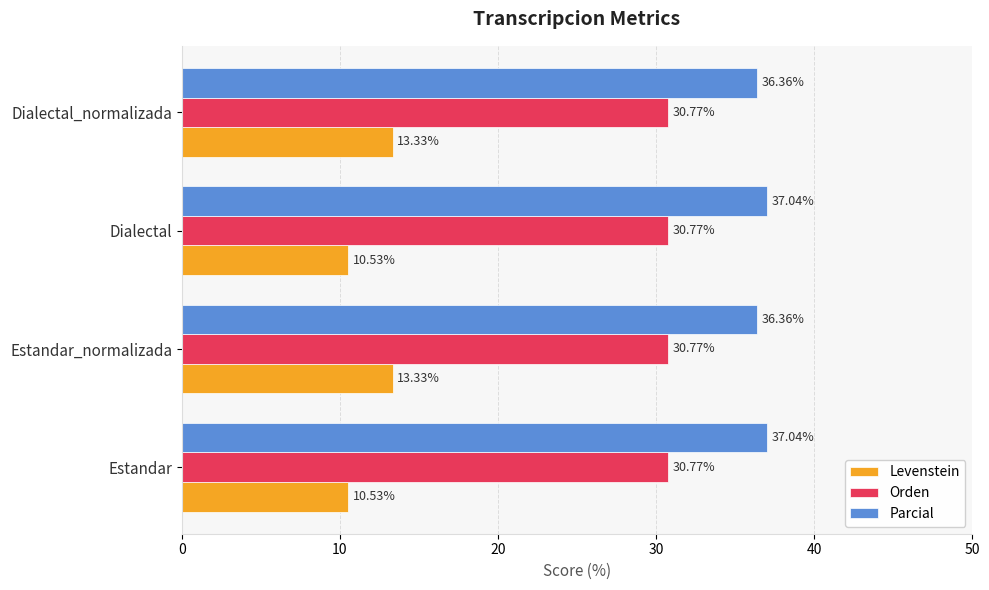

What is the maximum value shown in the chart?

37.0